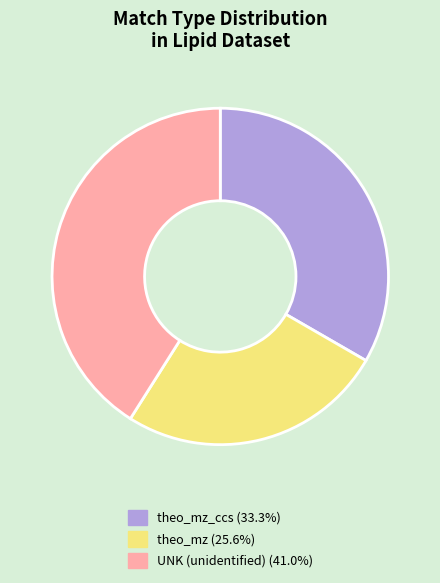

Is the sum of theo_mz_ccs (33.3%) and theo_mz (25.6%) greater than half?

Yes